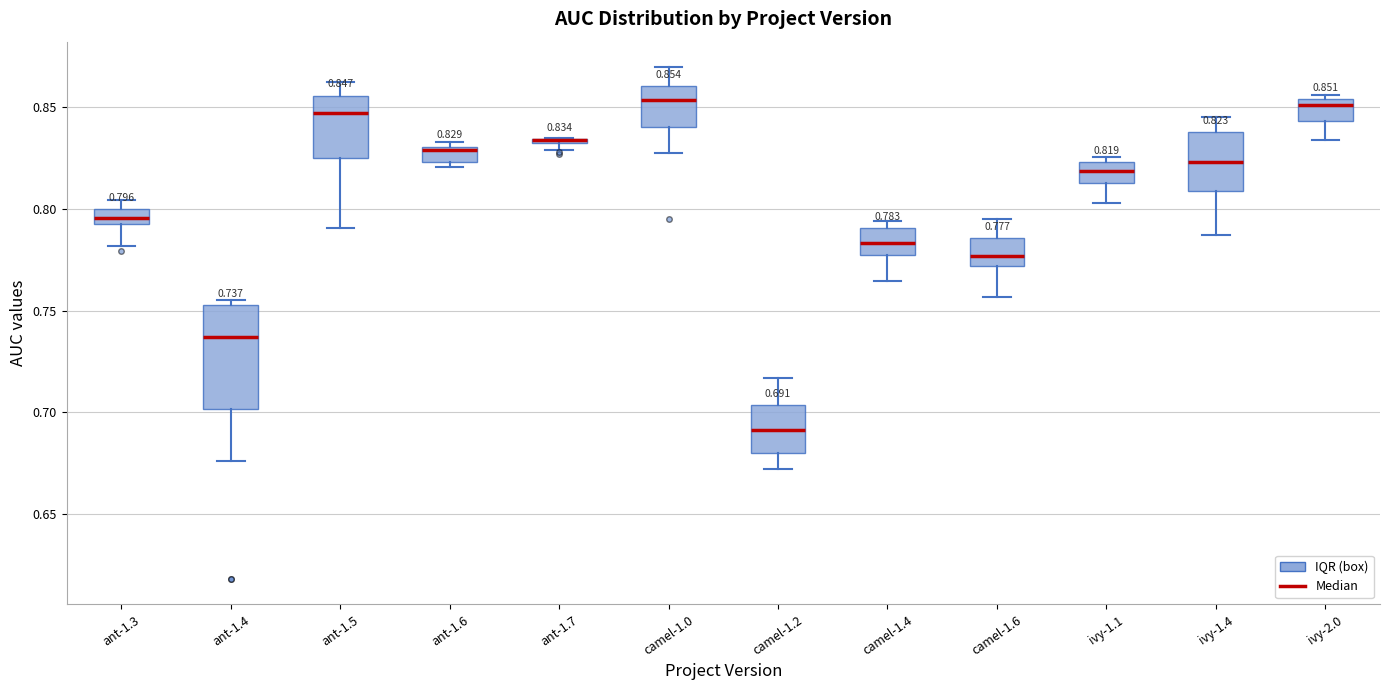

Which box is the tallest, from its lower edge to its upper edge?

ant-1.4